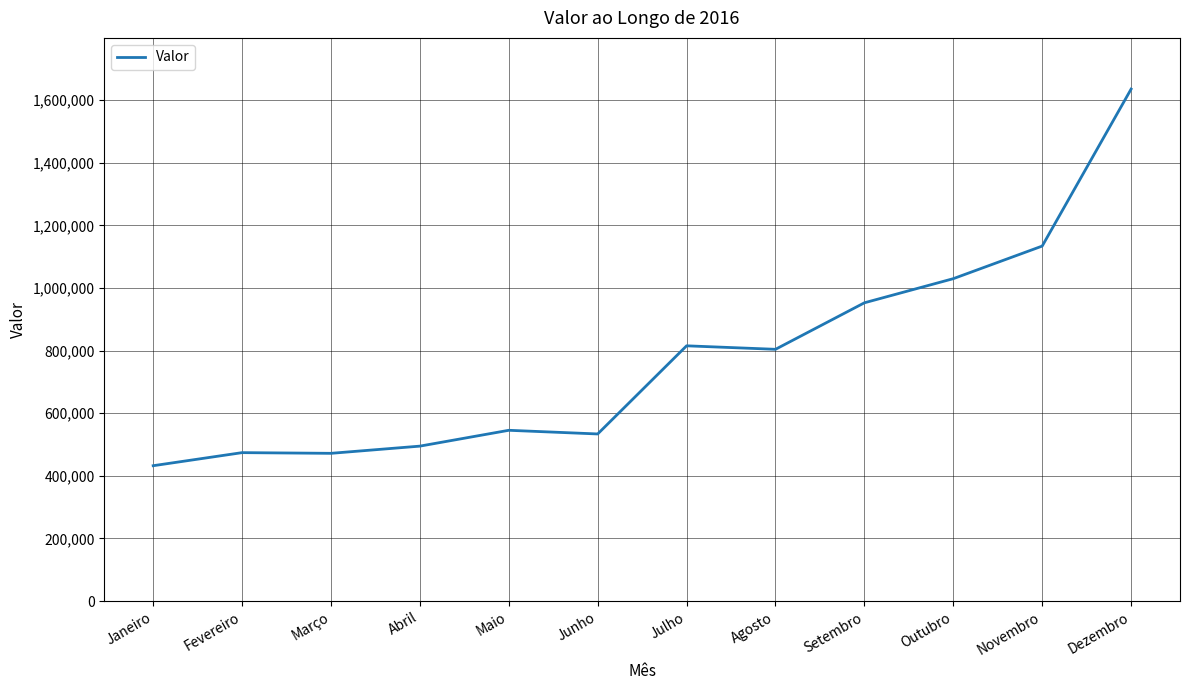

The chart shows a value of 687869 at Janeiro. True or false?

False